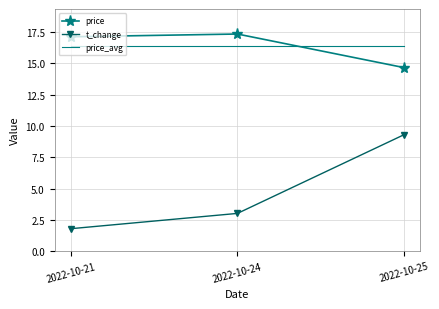

Reading left to right, transcribe all the data shown in this chart.

price: 2022-10-21=17.1	2022-10-24=17.4	2022-10-25=14.7
t_change: 2022-10-21=1.8	2022-10-24=3.0	2022-10-25=9.3
price_avg: 2022-10-21=16.4	2022-10-24=16.4	2022-10-25=16.4